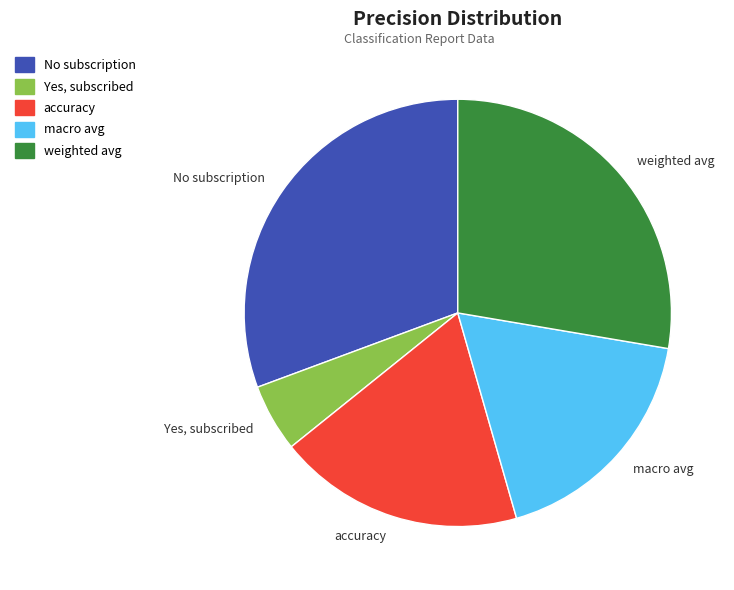

What is the smallest slice in the pie chart?

Yes, subscribed